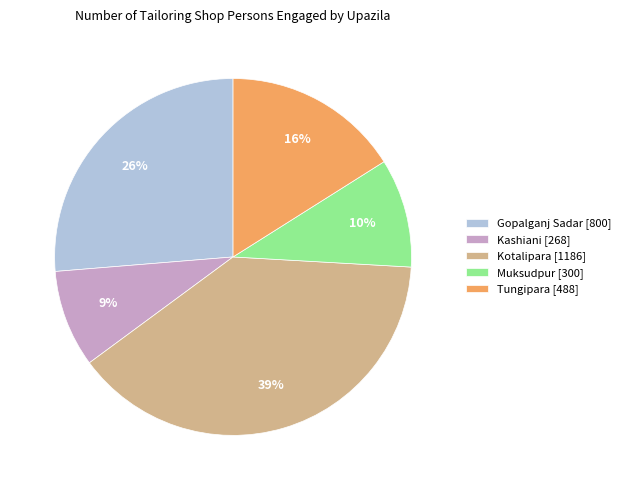

Which slice is the largest?

Kotalipara